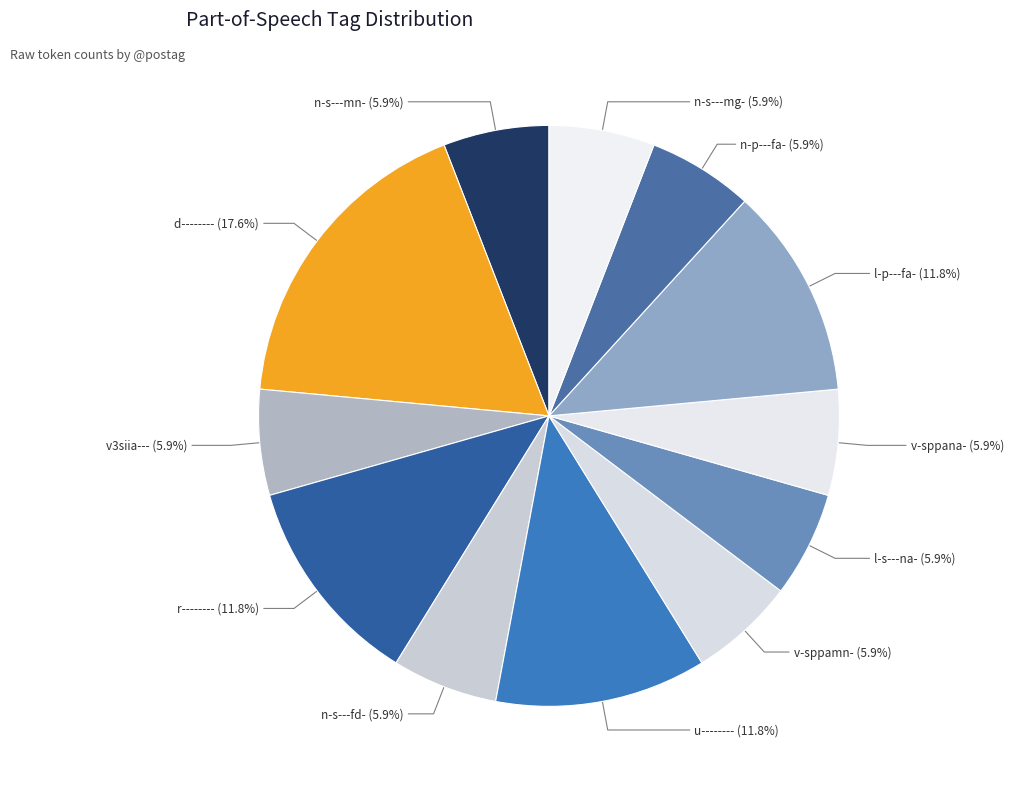

Which category has the biggest portion of the pie?

d--------